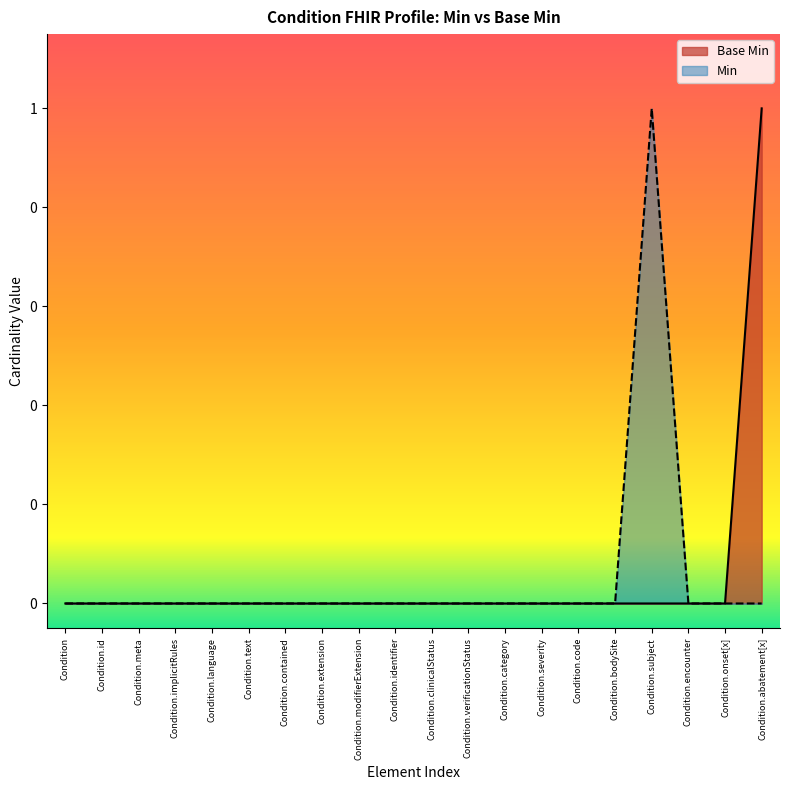

At which category does the chart reach its minimum across all series?

Condition